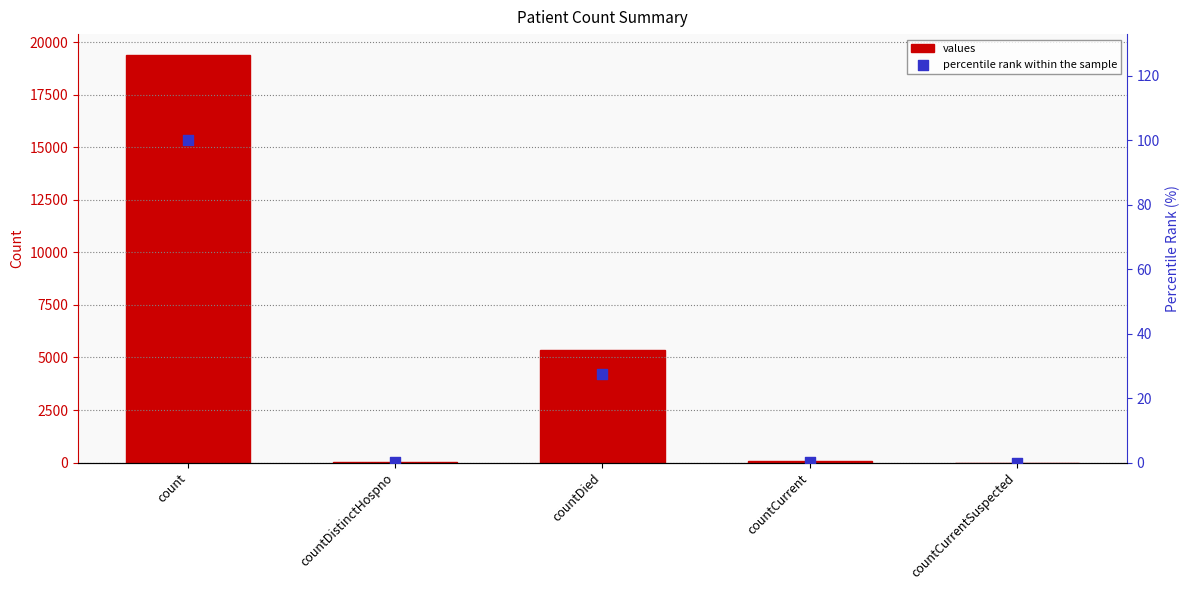

Is the value of values at count greater than the value of percentile rank within the sample at countDied?

Yes